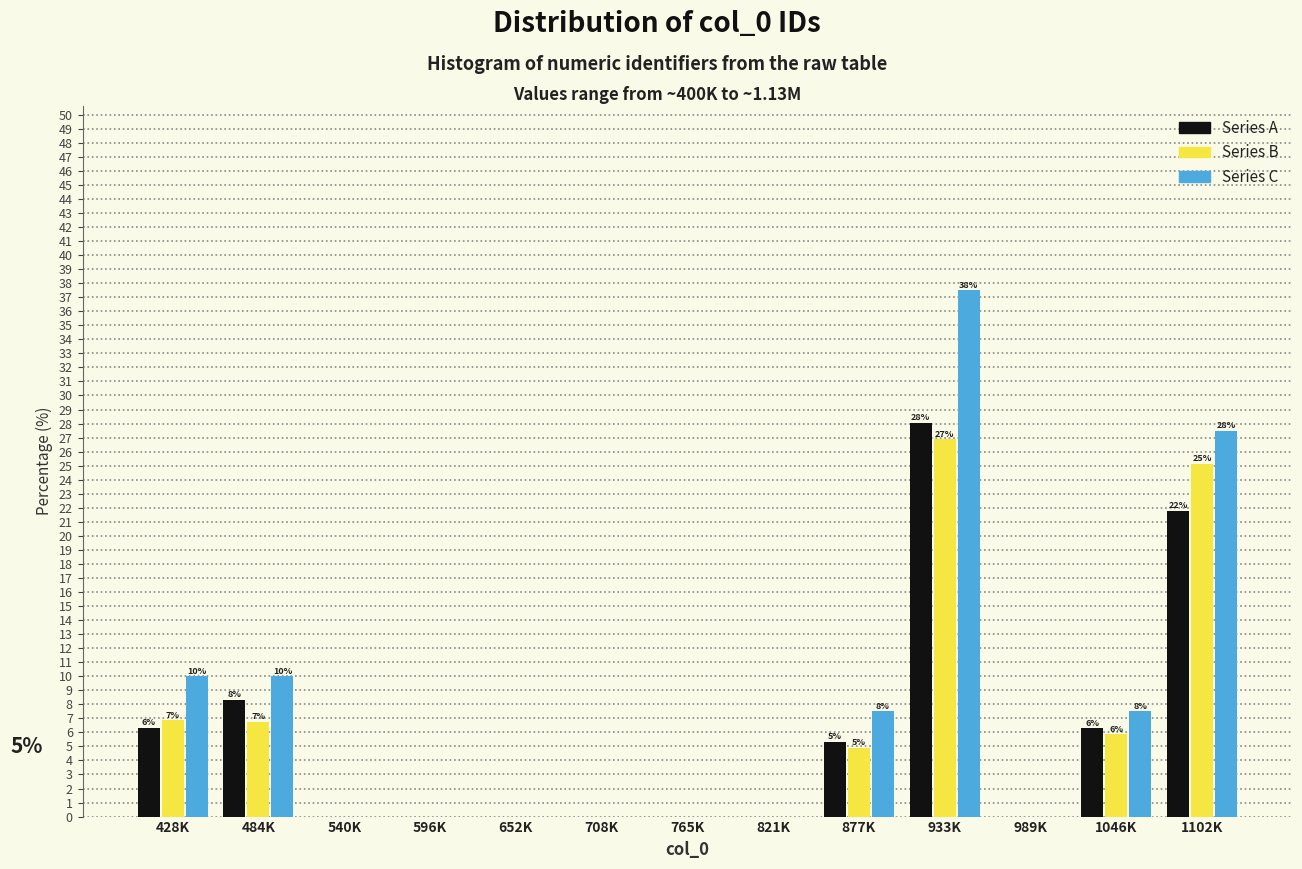

At which category is the sum across all series the highest?

933K